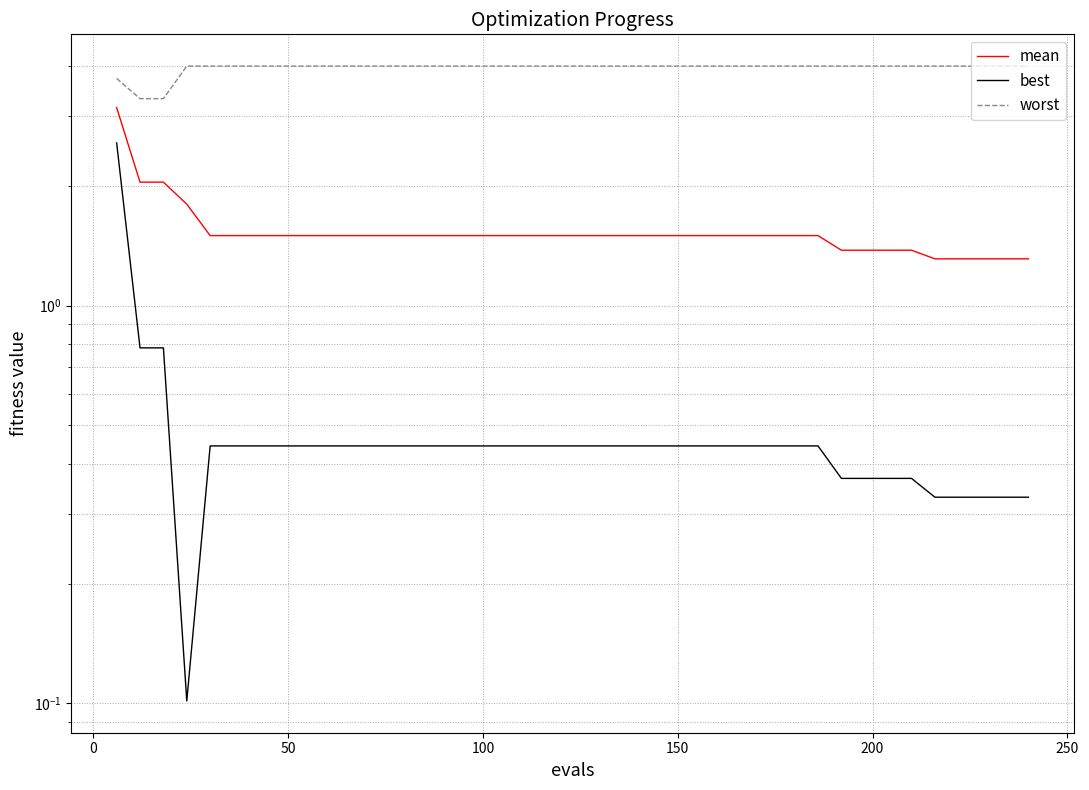

Which series has the widest spread of values?

best